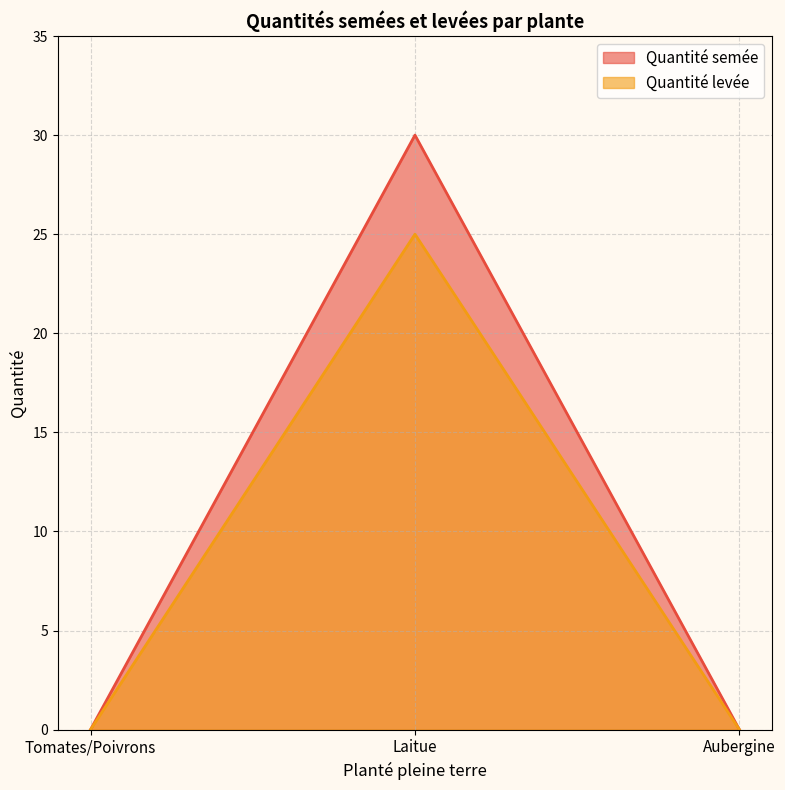

Reading left to right, list all the values displayed in this chart.

Quantité semée: Tomates/Poivrons=0	Laitue=30	Aubergine=0
Quantité levée: Tomates/Poivrons=0	Laitue=25	Aubergine=0